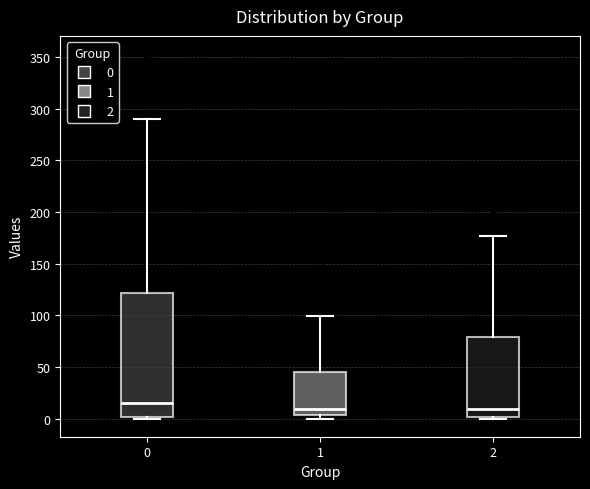

Reading left to right, transcribe this box plot: for each box, give where its median line is, the range the box spans, and where its two whiskers end, as read against the y-axis. The values are not printed on the chart, so give them approximately, as read against the axis.

0: median 15, box 0 to 120, whiskers 0 to 290
1: median 10, box 5 to 45, whiskers 0 to 100
2: median 10, box 0 to 80, whiskers 0 to 175